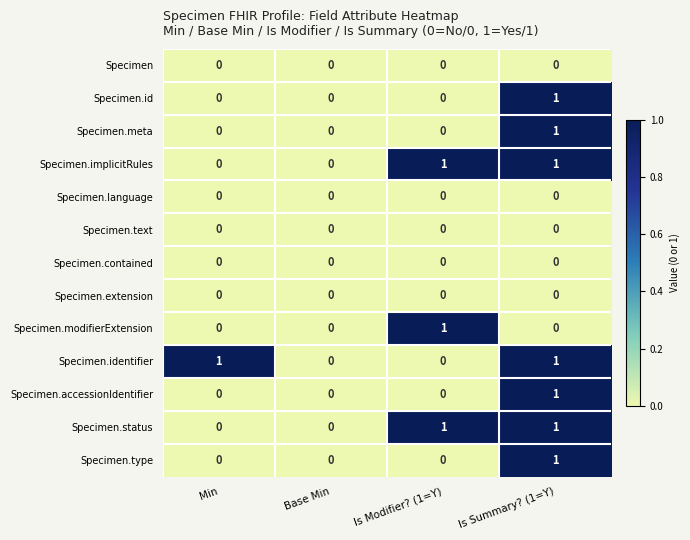

Between Min and Base Min, which series saw the biggest shift?

Specimen.identifier